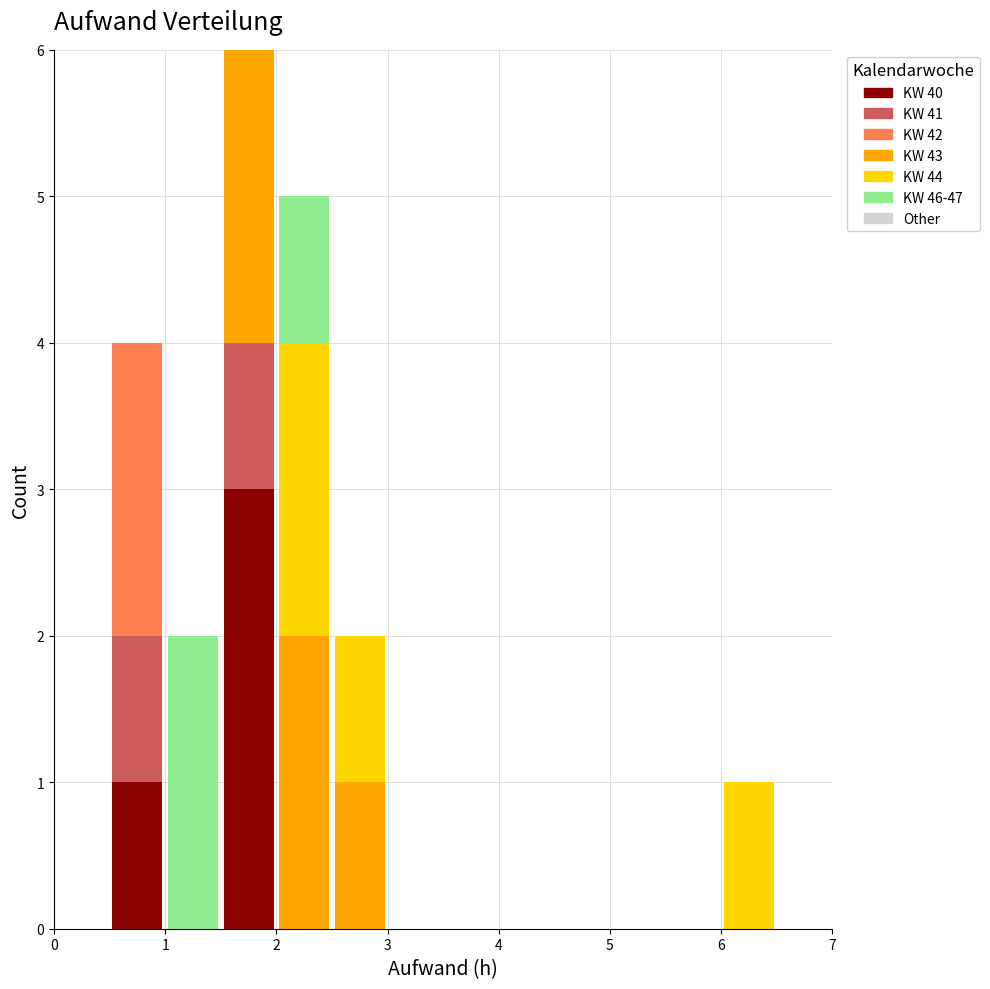

Reading left to right, list every stacked bar in this chart as the range it spans on the x-axis followed by its total height. The values are not printed on the chart, so give them approximately, as read against the axis.

0.0 to 0.5: 0
0.5 to 1.0: 4
1.0 to 1.5: 2
1.5 to 2.0: 6
2.0 to 2.5: 5
2.5 to 3.0: 2
3.0 to 3.5: 0
3.5 to 4.0: 0
4.0 to 4.5: 0
4.5 to 5.0: 0
5.0 to 5.5: 0
5.5 to 6.0: 0
6.0 to 6.5: 1
6.5 to 7.0: 0